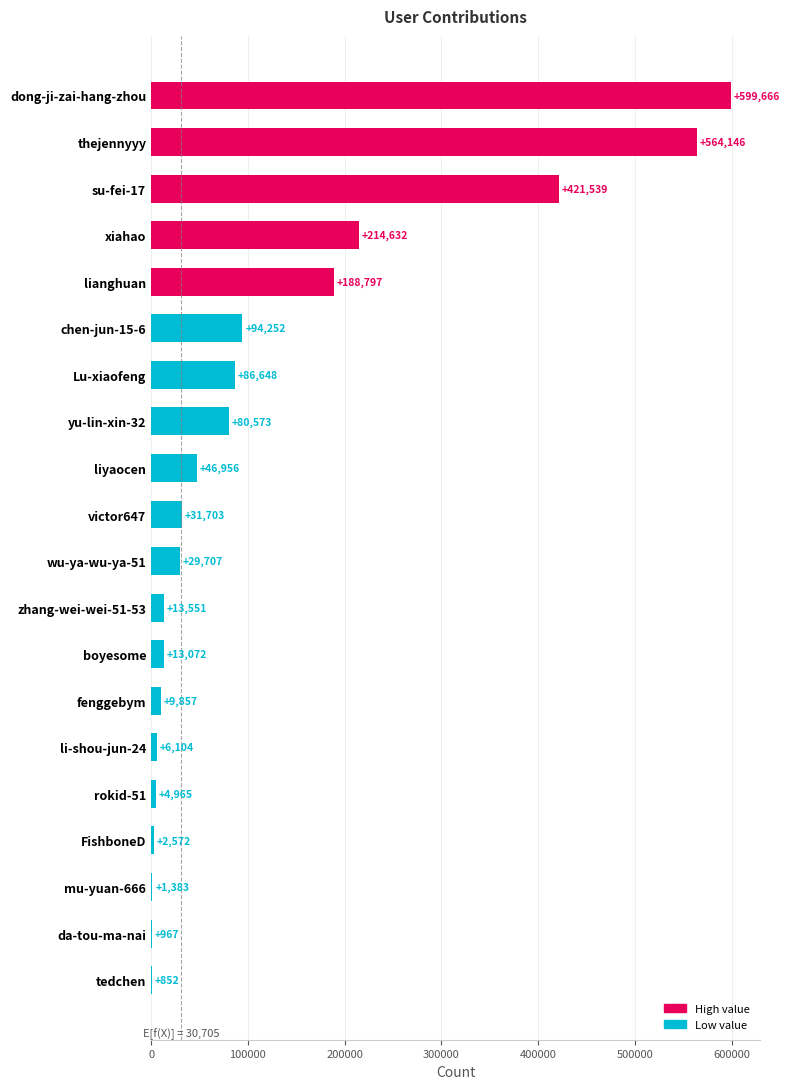

Is it true that the value at thejennyyy is 957407?

False